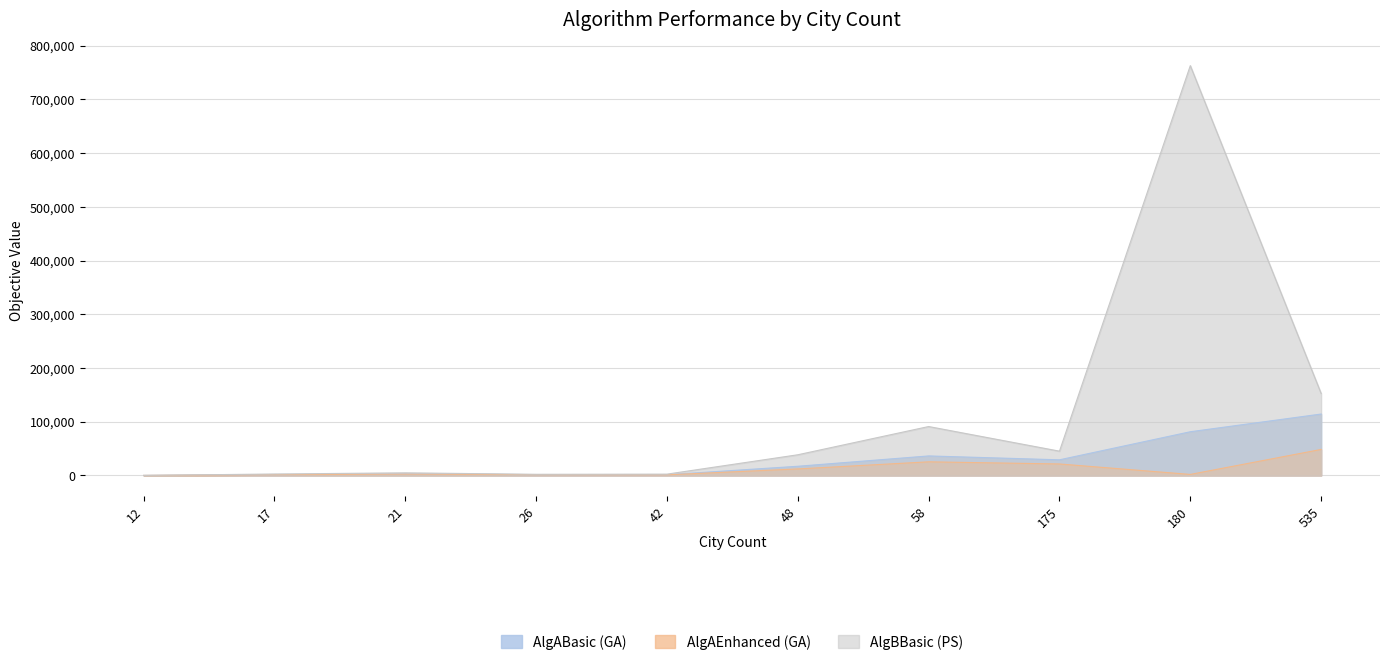

What is the spread (max minus min) of values at 26?

717